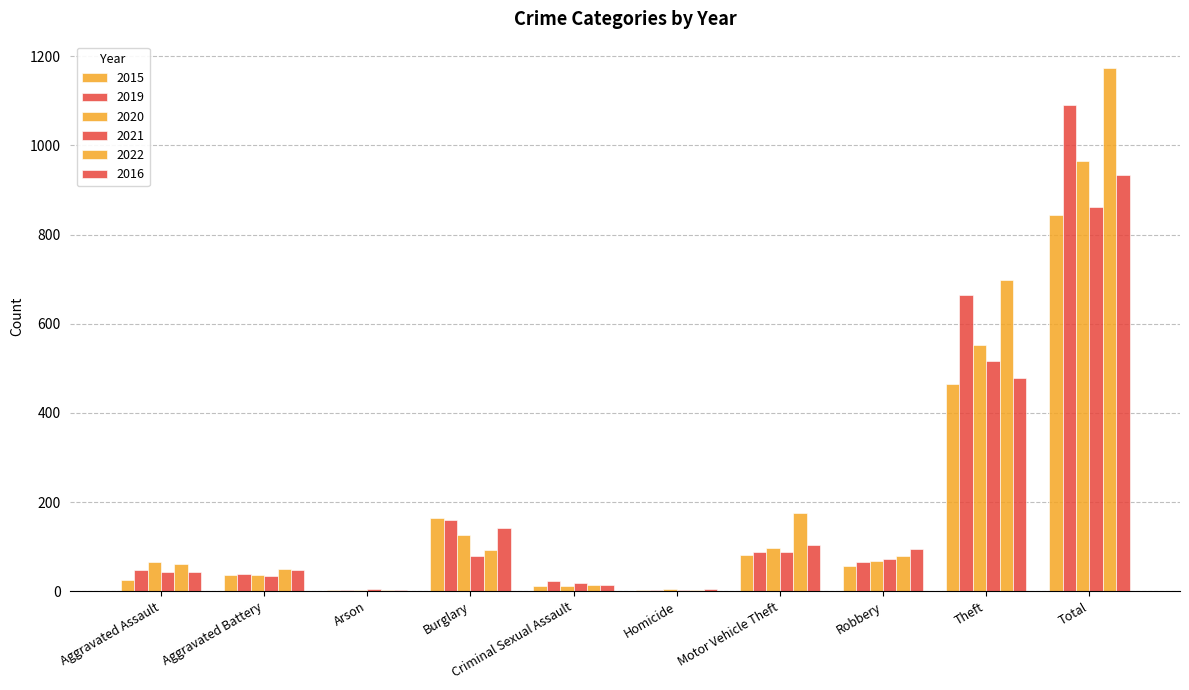

How many series are shown in this chart?

6